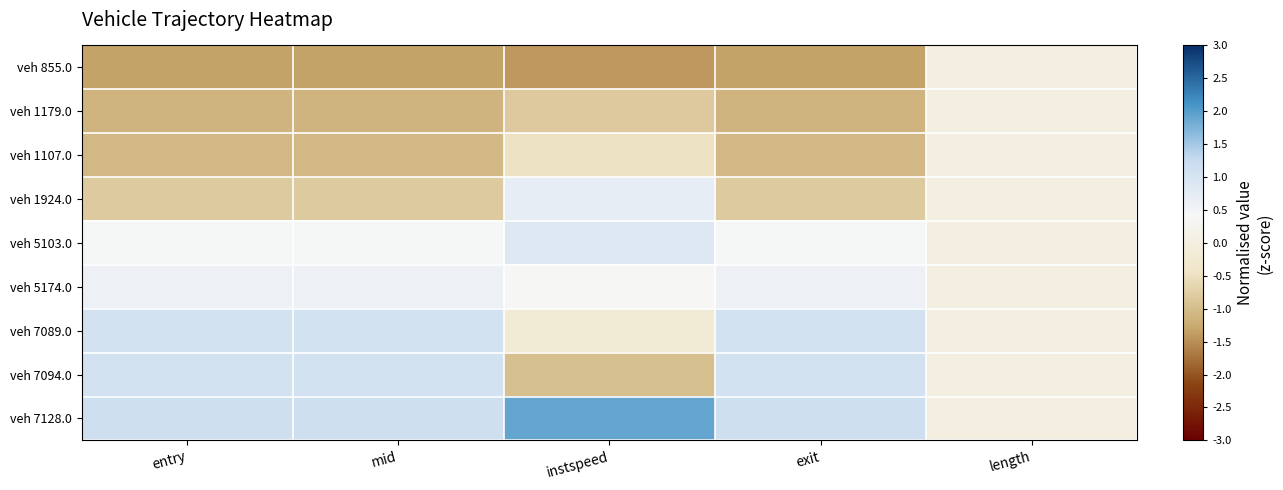

Which series has the largest total across all categories?

veh 7128.0